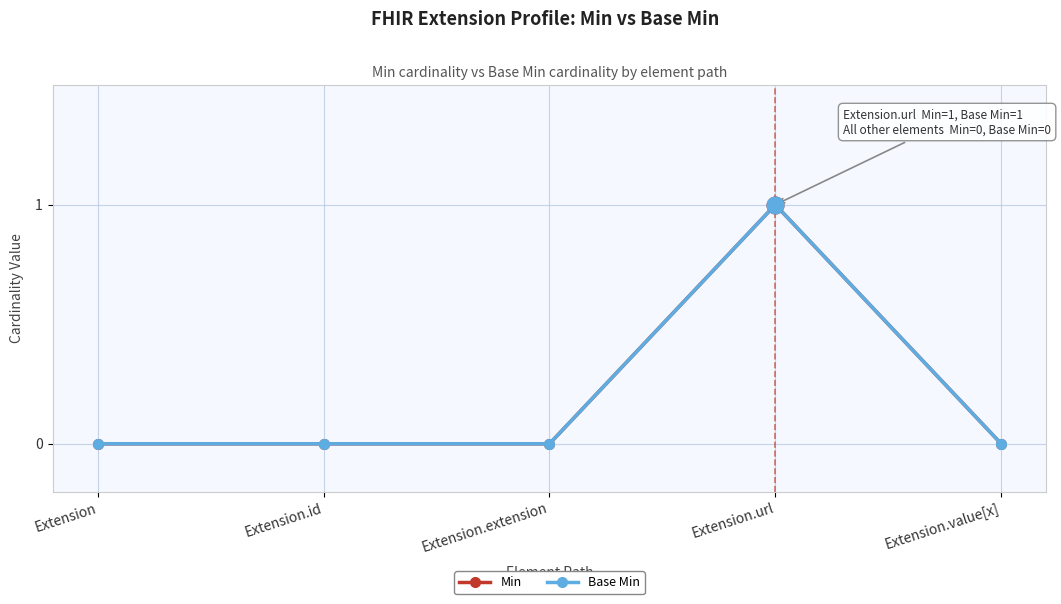

Is this an area chart (filled region under the line)?

No